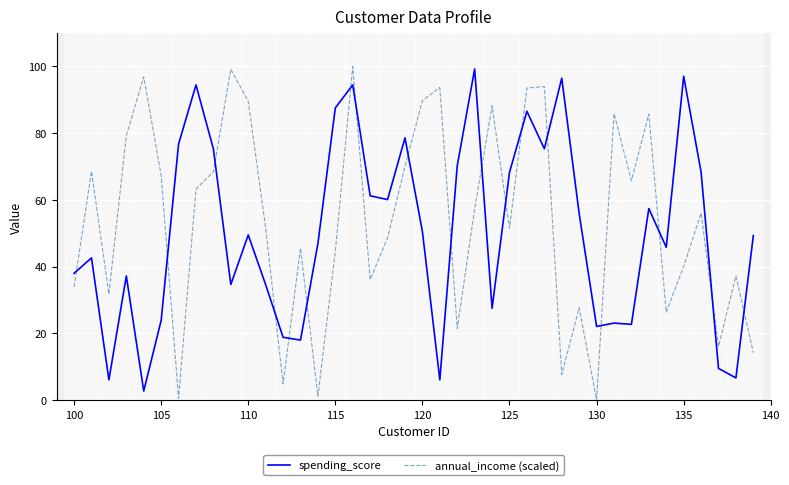

What is the maximum value shown in the chart?

100.0